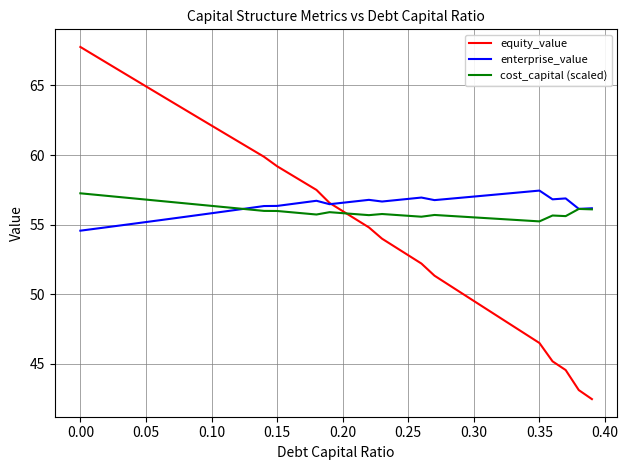

What is the minimum value for cost_capital (scaled)?

55.2